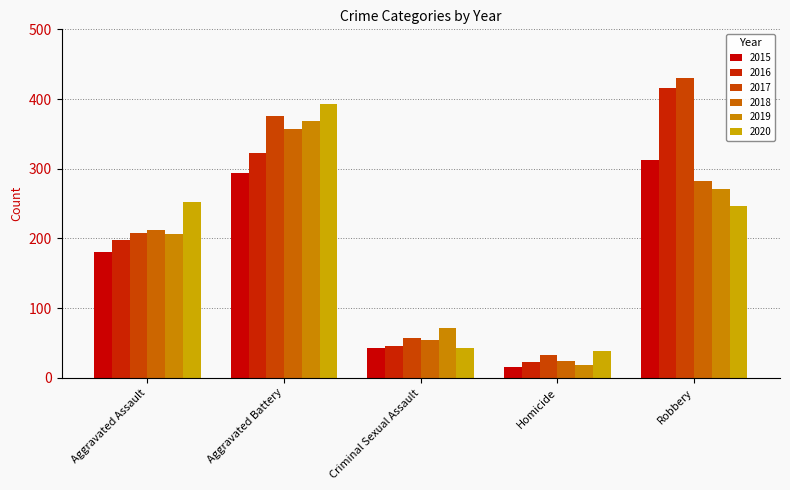

At Aggravated Assault, list the series in order from smallest to largest.

2015, 2016, 2019, 2017, 2018, 2020